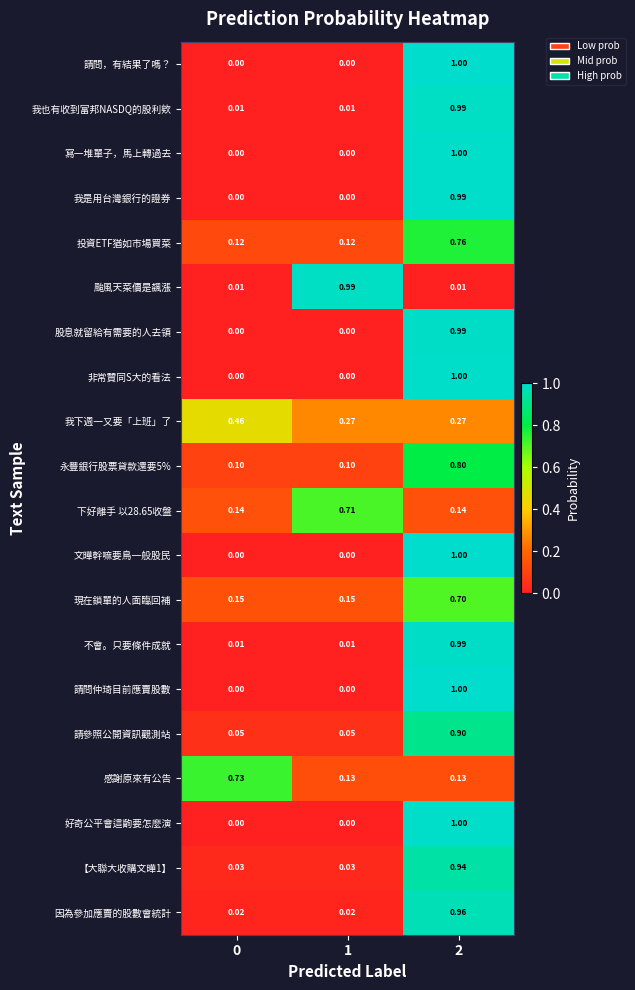

Which series changed the most between 0 and 1?

颱風天菜價是飆漲